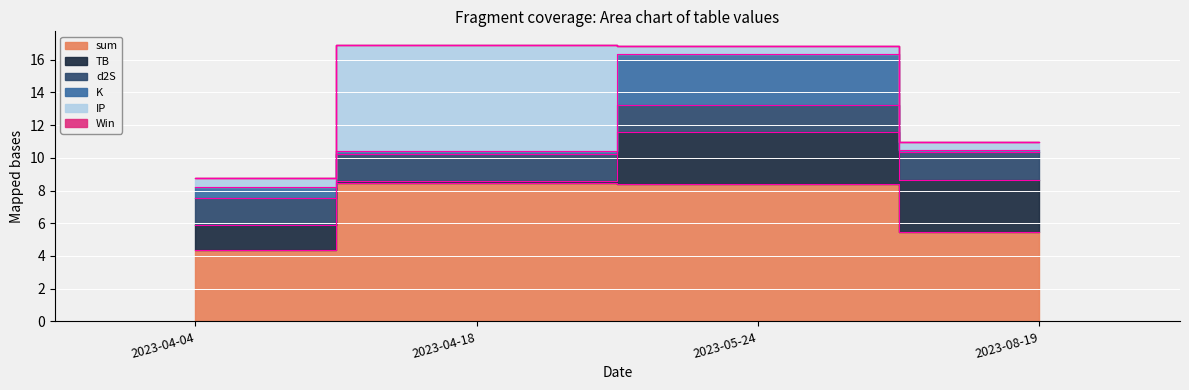

What is the difference between the maximum and second lowest values in the TB series?

1.7